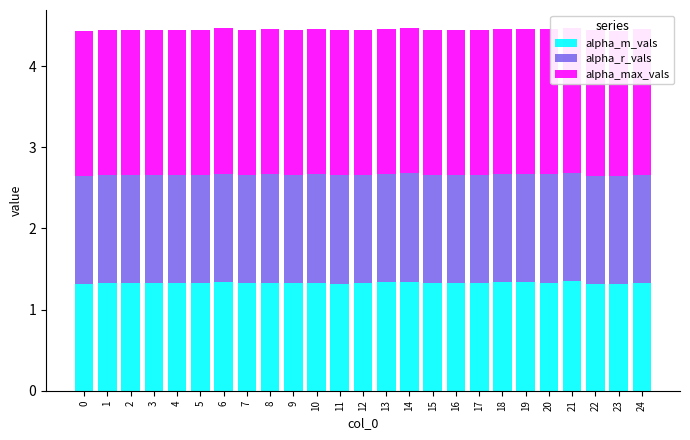

Rank the series at 19 from highest to lowest value.

alpha_max_vals, alpha_m_vals, alpha_r_vals